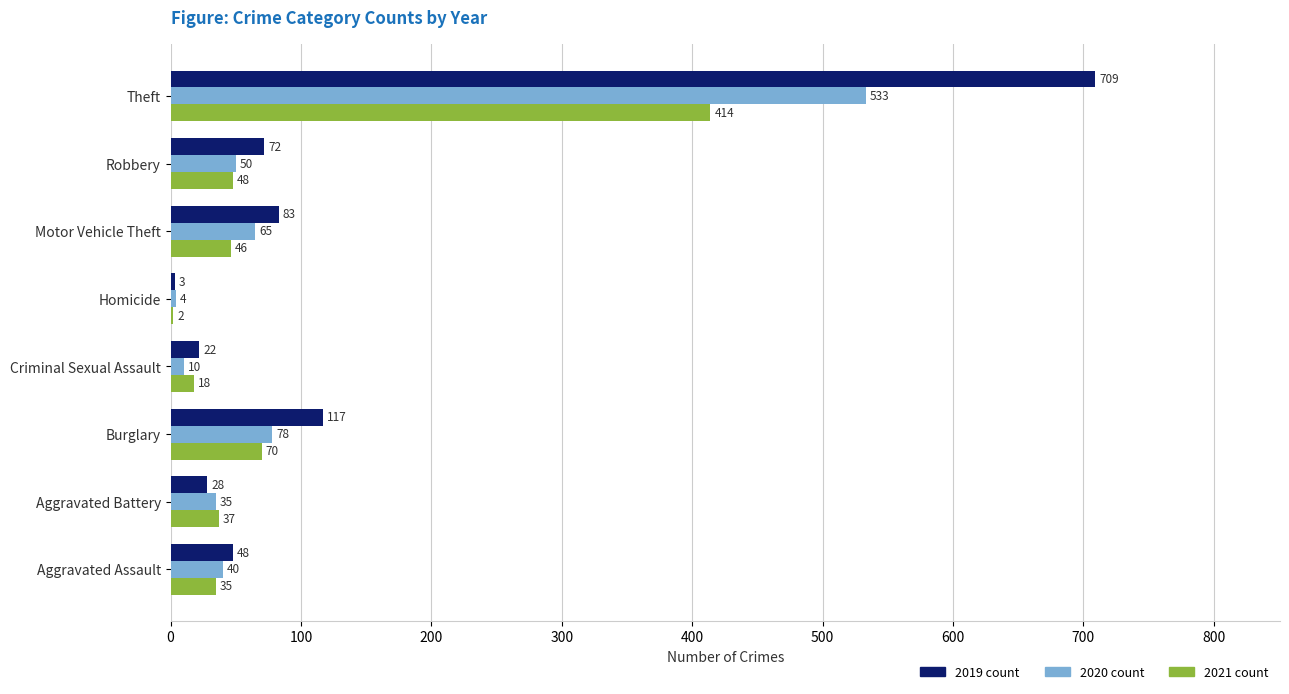

What is the greatest value displayed?

709